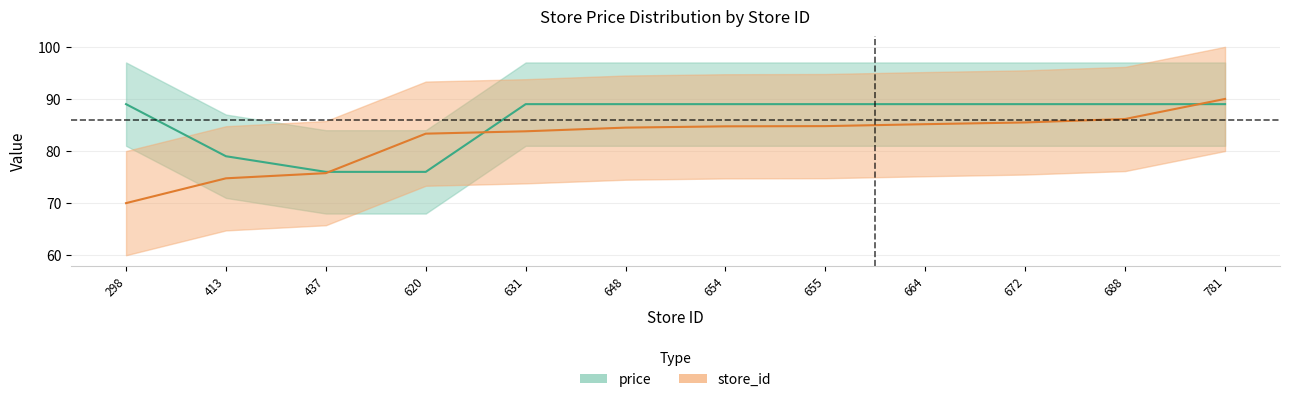

True or false: store_id and price intersect in this chart.

True